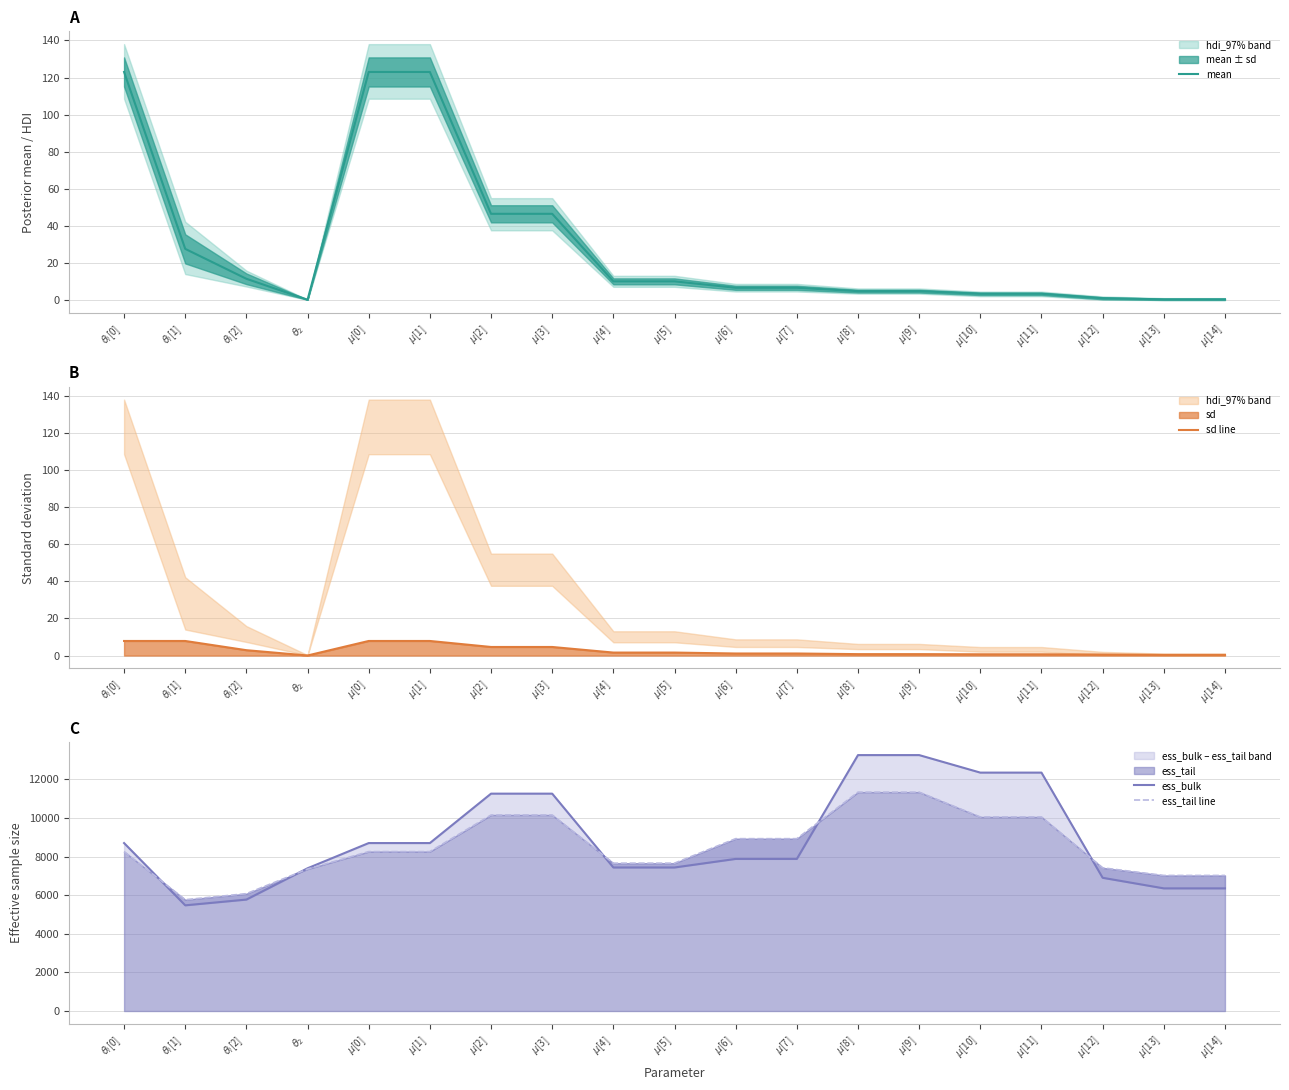

Is the value of sd line at $\mu$[4] greater than the value of mean at $\mu$[13]?

Yes